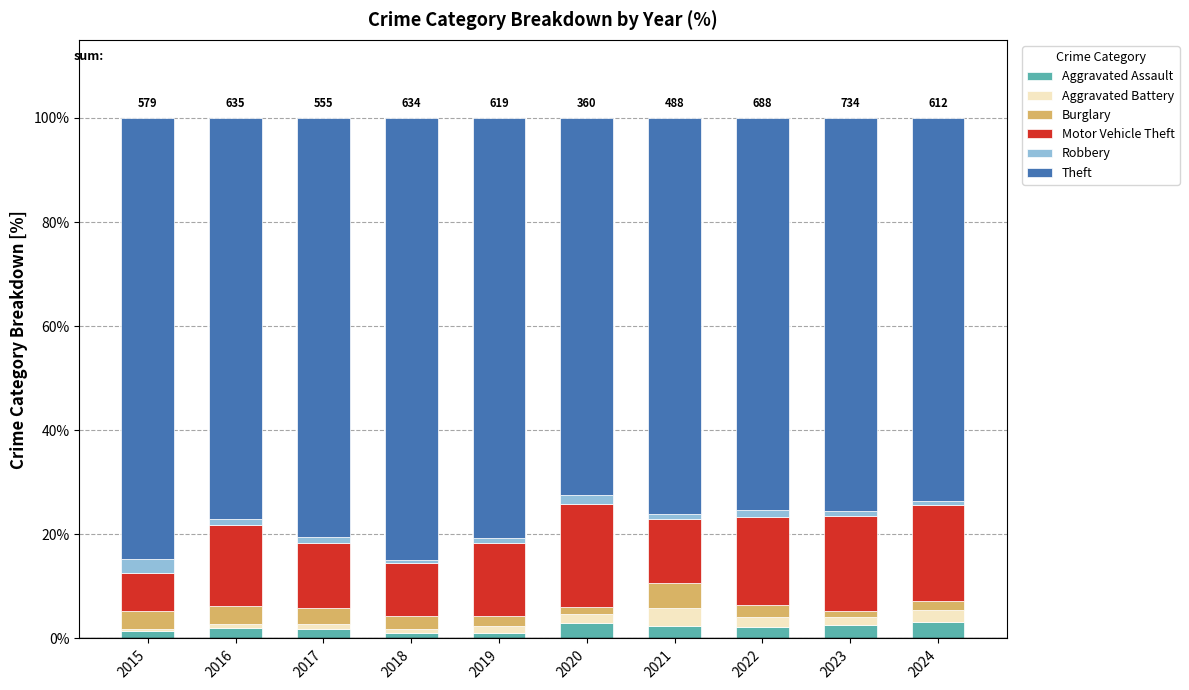

At how many categories does at least one series exceed 4?

10